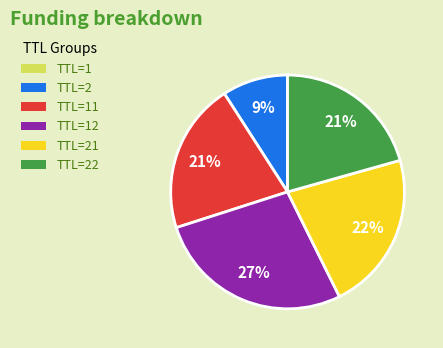

Is the sum of TTL=22 and TTL=21 greater than half?

No